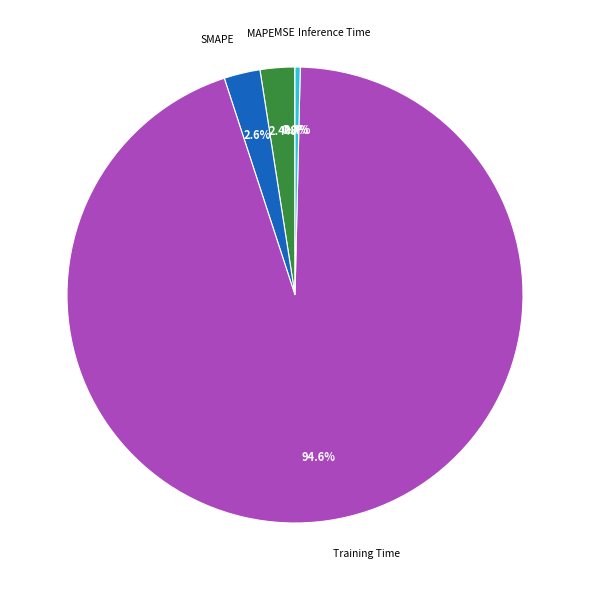

To the nearest percent, what portion does Training Time represent?

95%